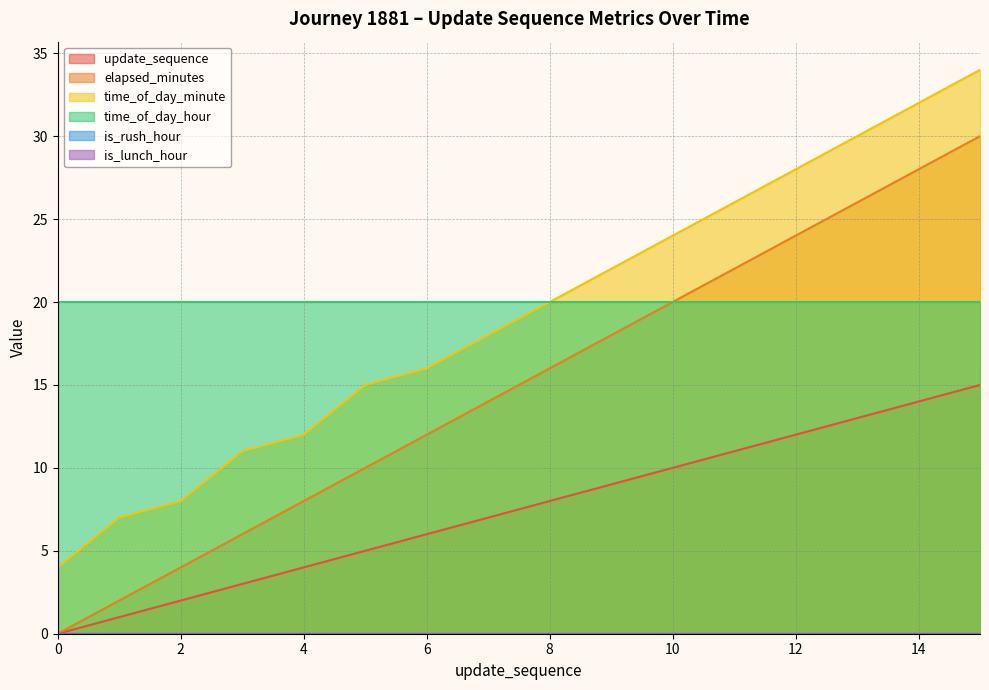

Does the chart have visible grid lines?

Yes